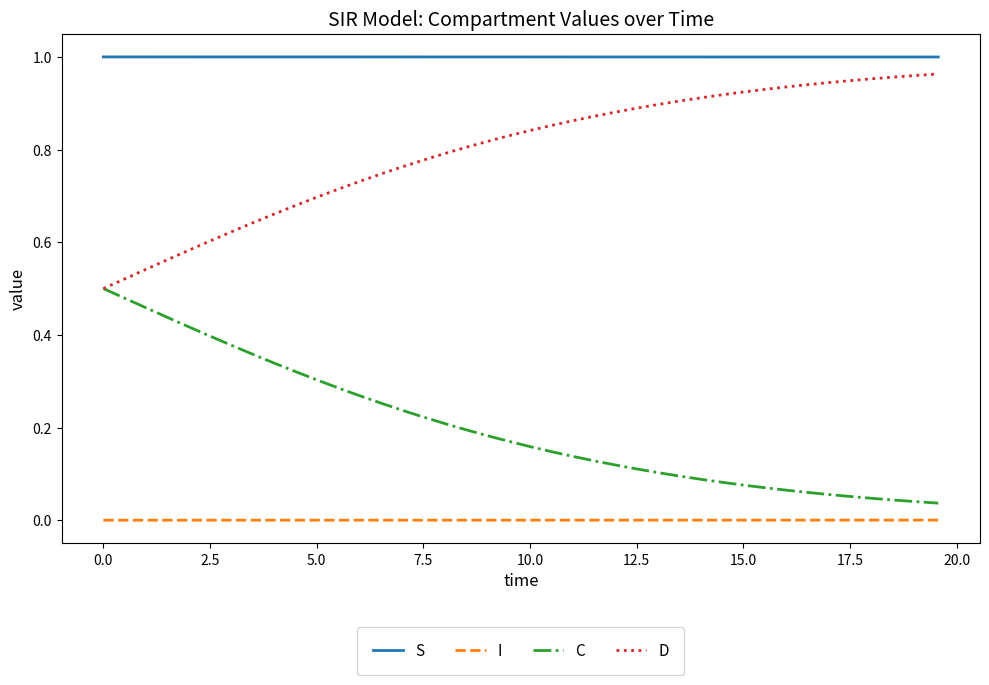

True or false: I and D cross at least once.

False